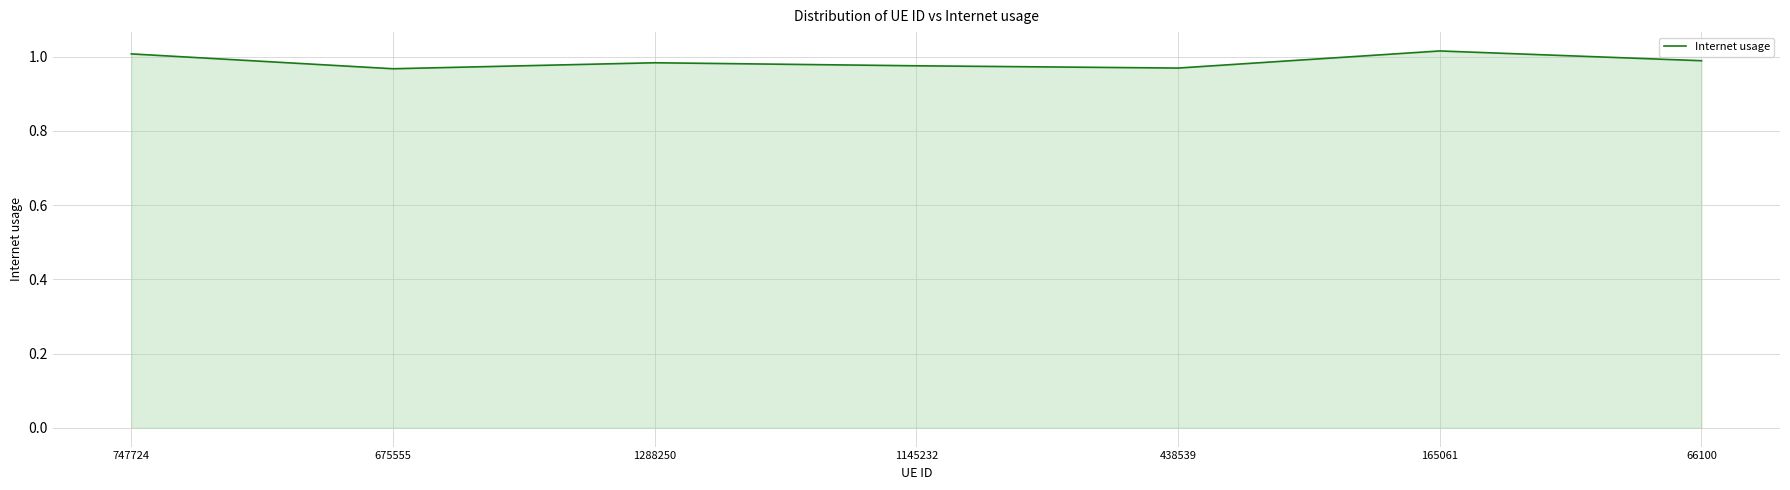

What position from the left is 1288250?

3